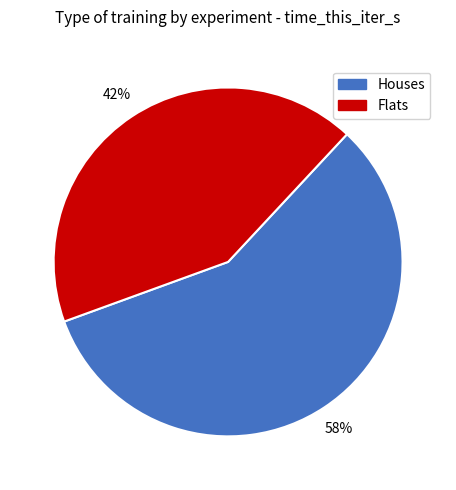

What percentage is the Houses slice, to the nearest percent?

58%